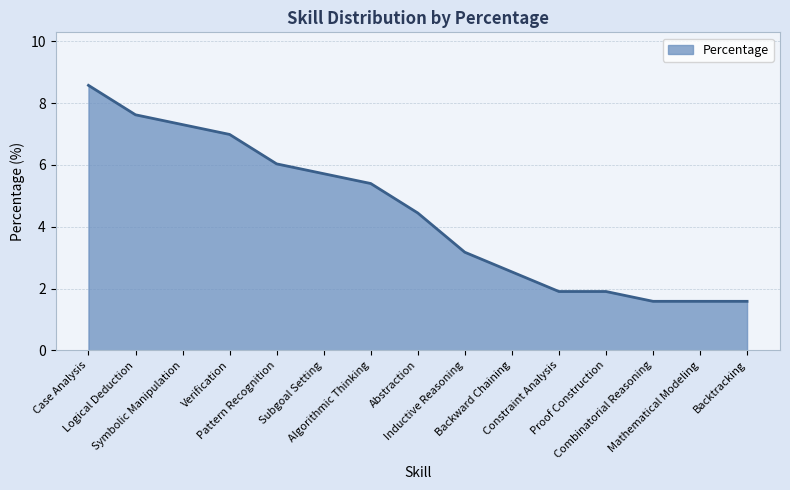

What is the greatest value displayed?

8.6